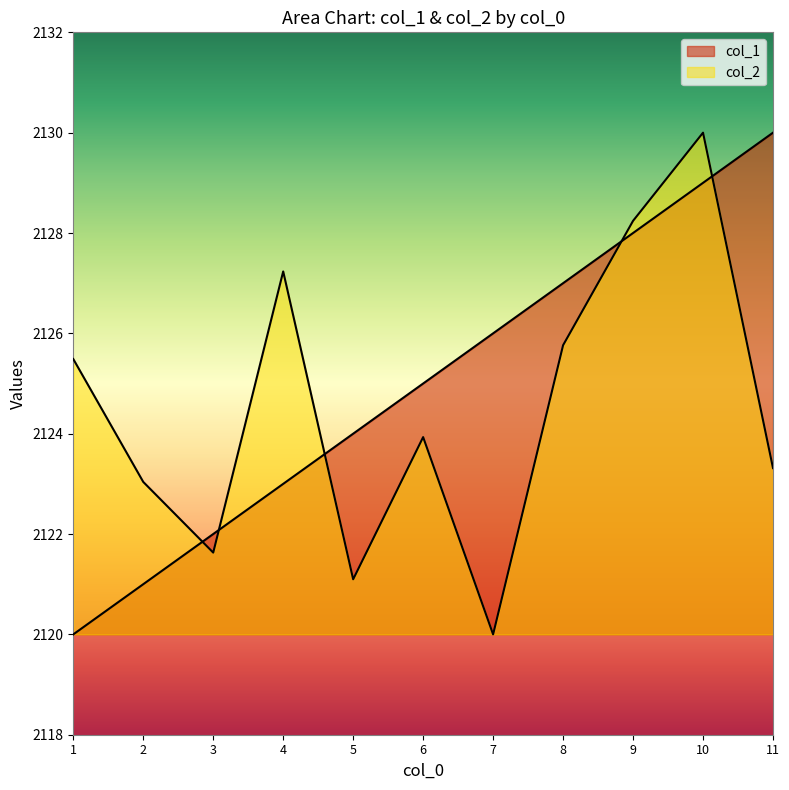

The col_2 series shows 2123.3 at 11. True or false?

True